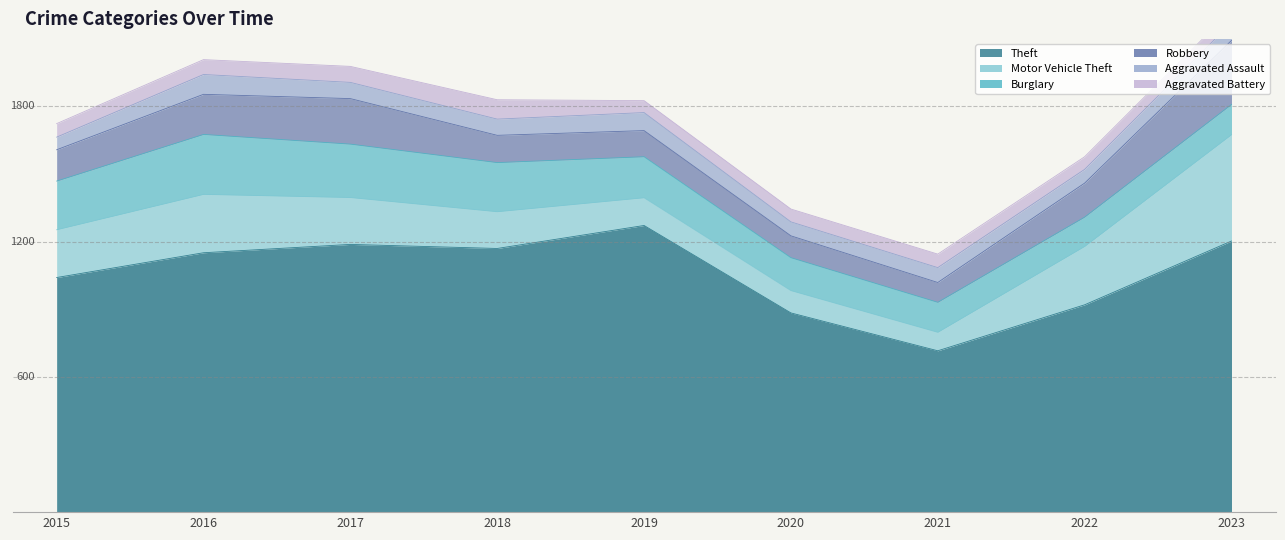

Which series has the largest total across all categories?

Theft